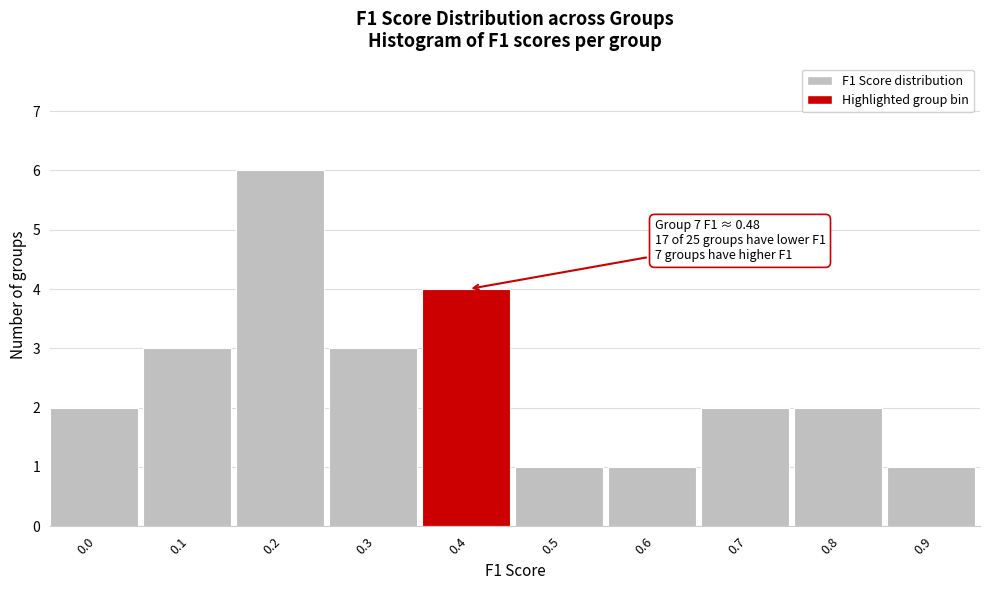

Reading left to right, list all the values displayed in this chart.

2	3	6	3	4	1	1	2	2	1